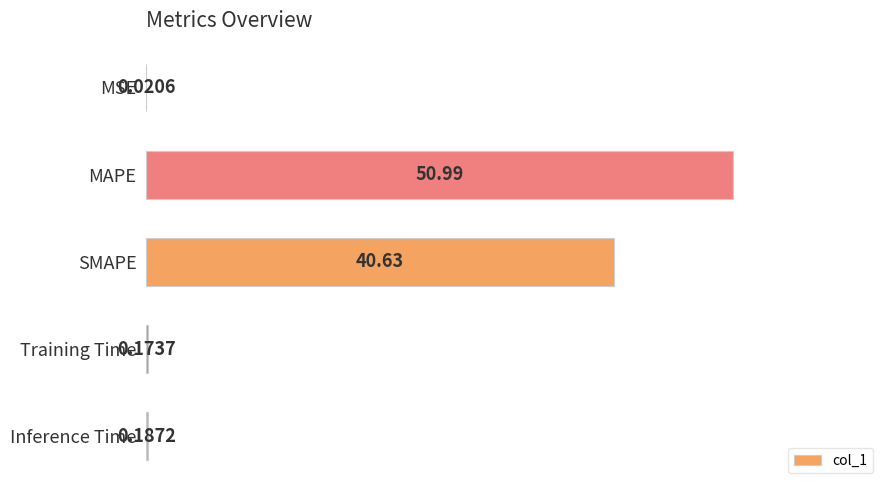

What is the sum of all values?

92.0